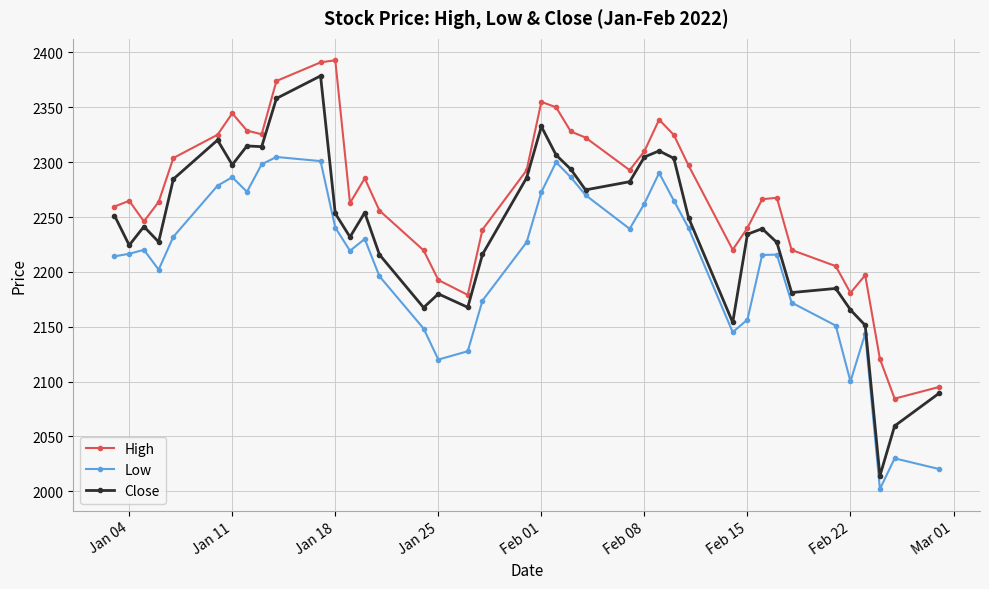

List the series in order of their overall mean, lowest first.

Low, Close, High